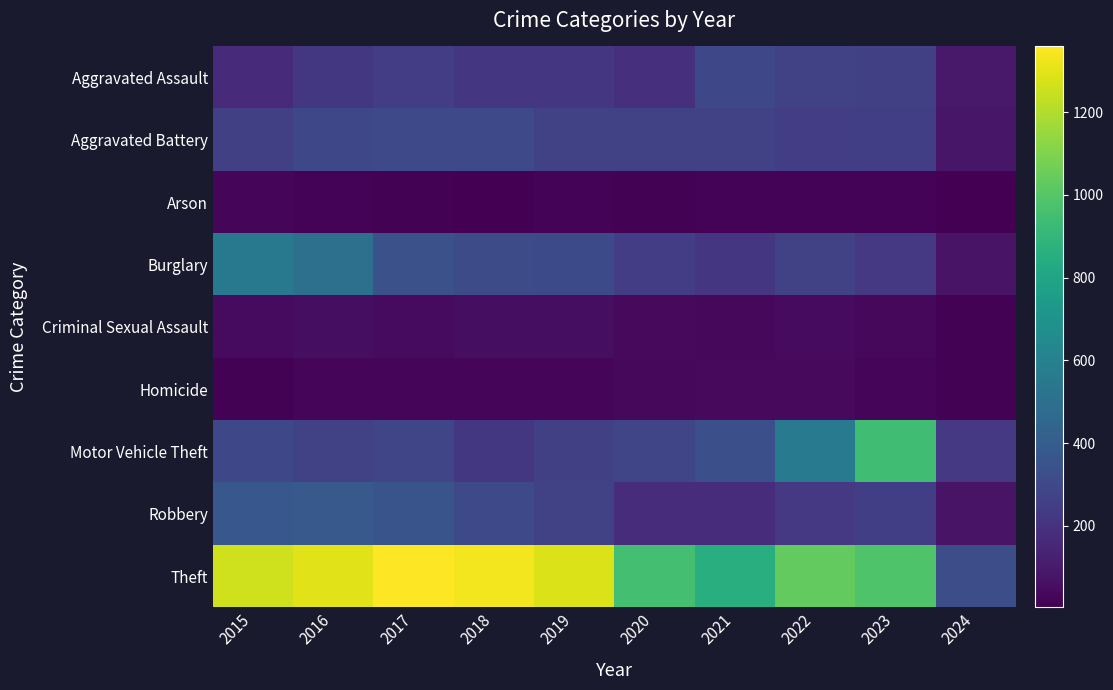

Which series has the largest total across all categories?

Theft